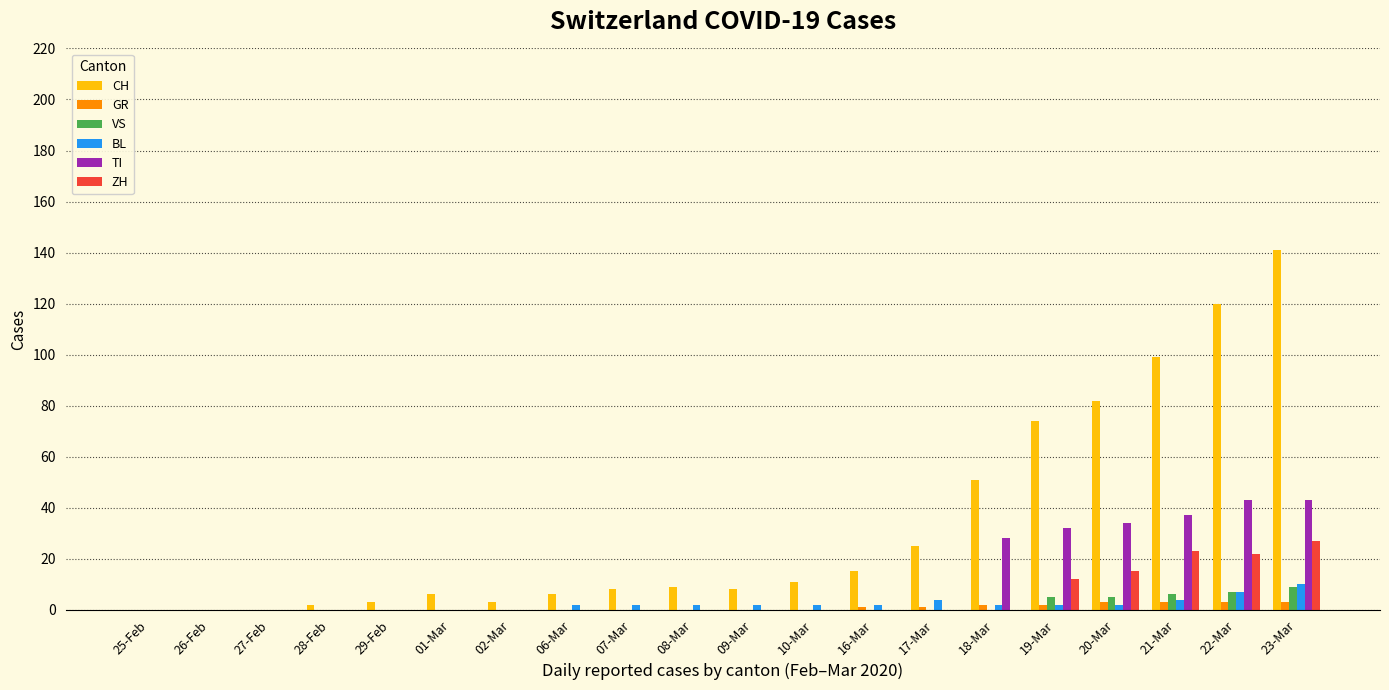

Which series changed the most between 06-Mar and 20-Mar?

CH